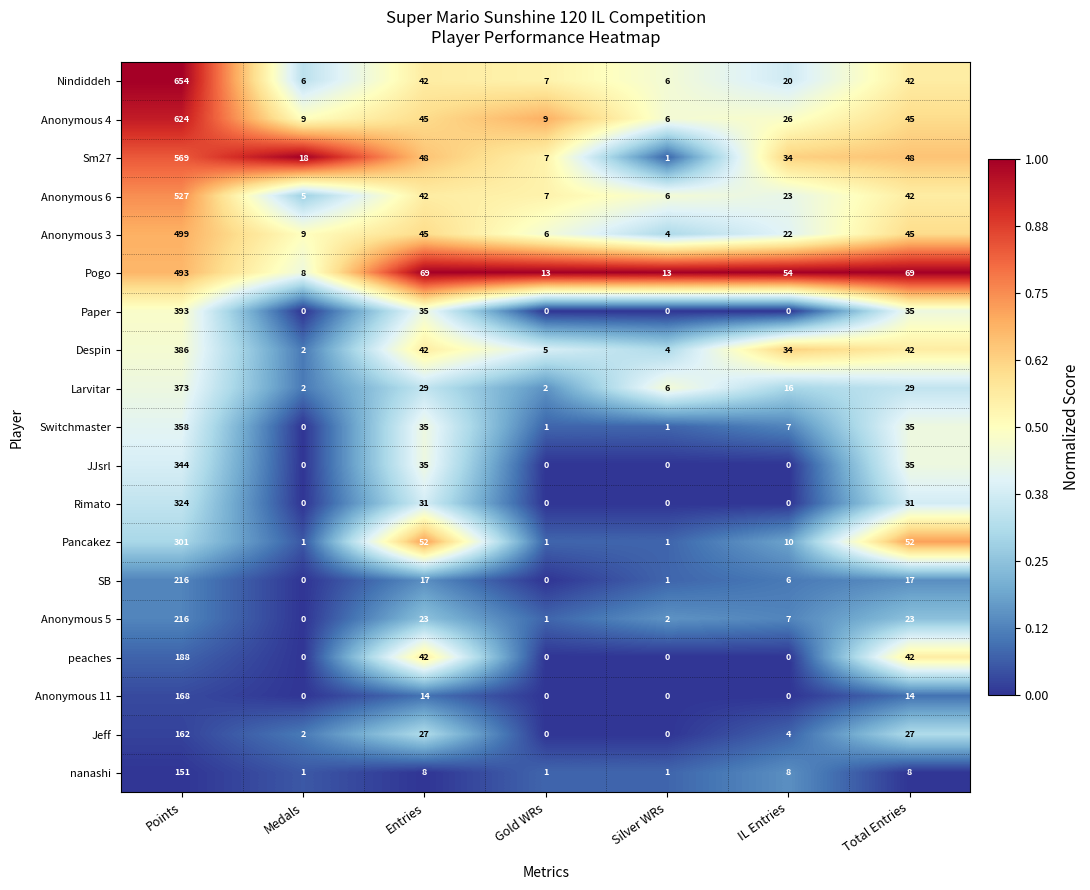

At which label does Switchmaster reach its minimum?

Medals